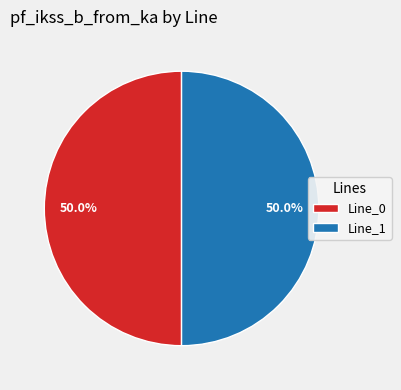

How many segments does this pie chart have?

2